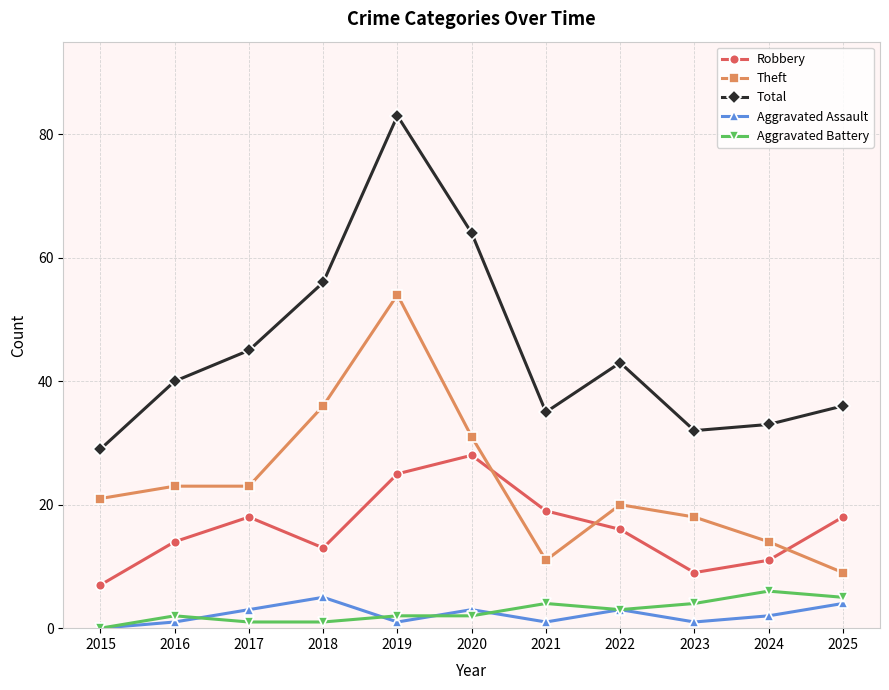

True or false: Theft and Total cross at least once.

False